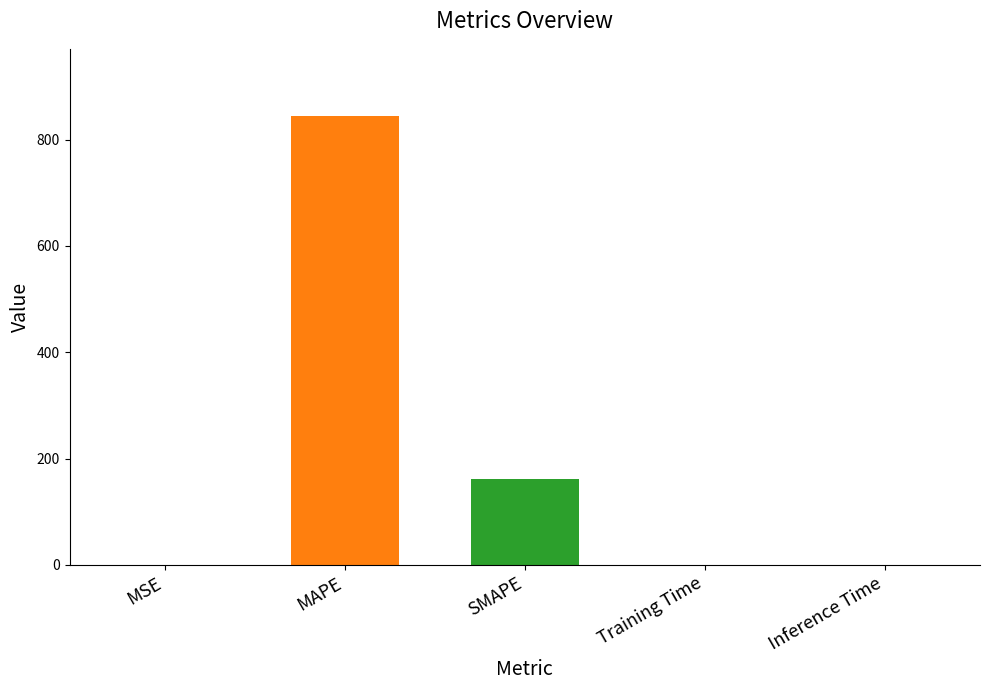

Which label corresponds to the largest value in the chart?

MAPE